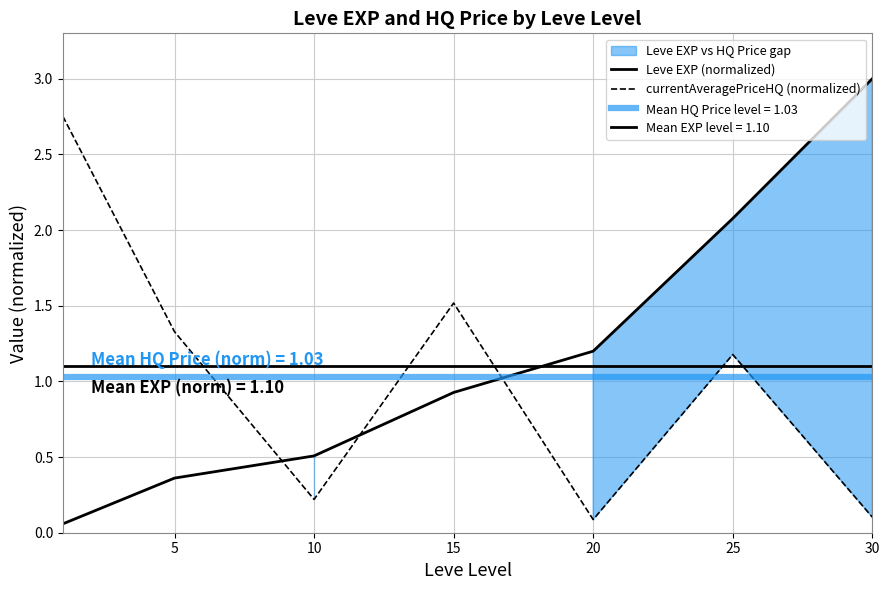

At which label does Leve EXP (normalized) reach its peak?

30